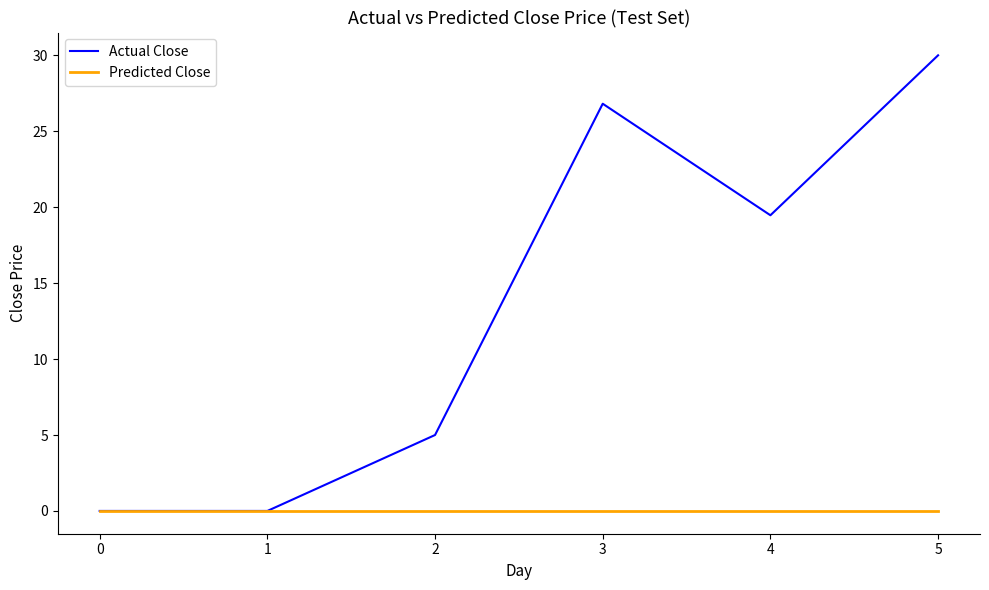

Is this an area chart (filled region under the line)?

No